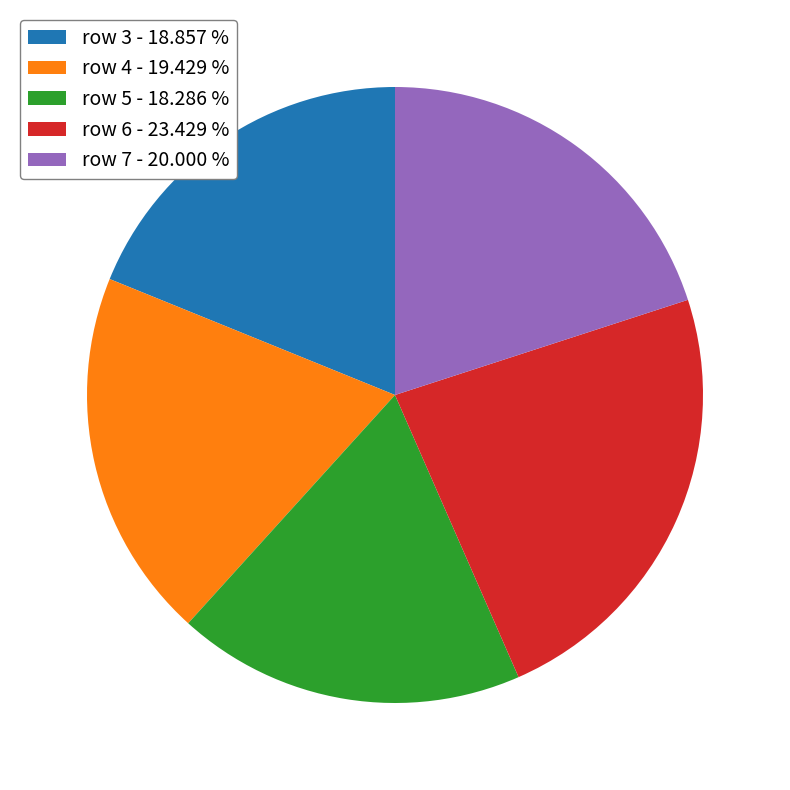

What is the ratio of the value at row 5 - 18.286 % to the value at row 4 - 19.429 %?

0.9